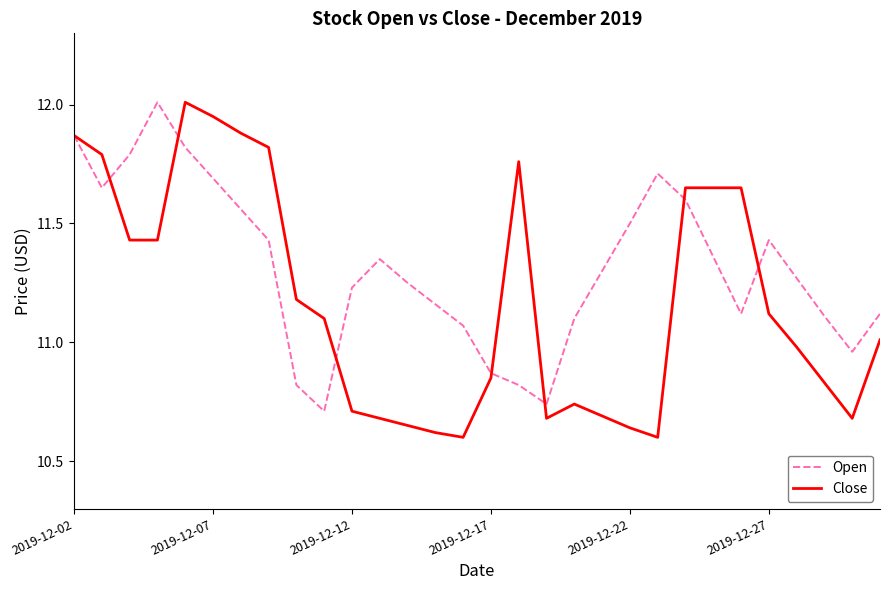

True or false: Open and Close cross at least once.

True